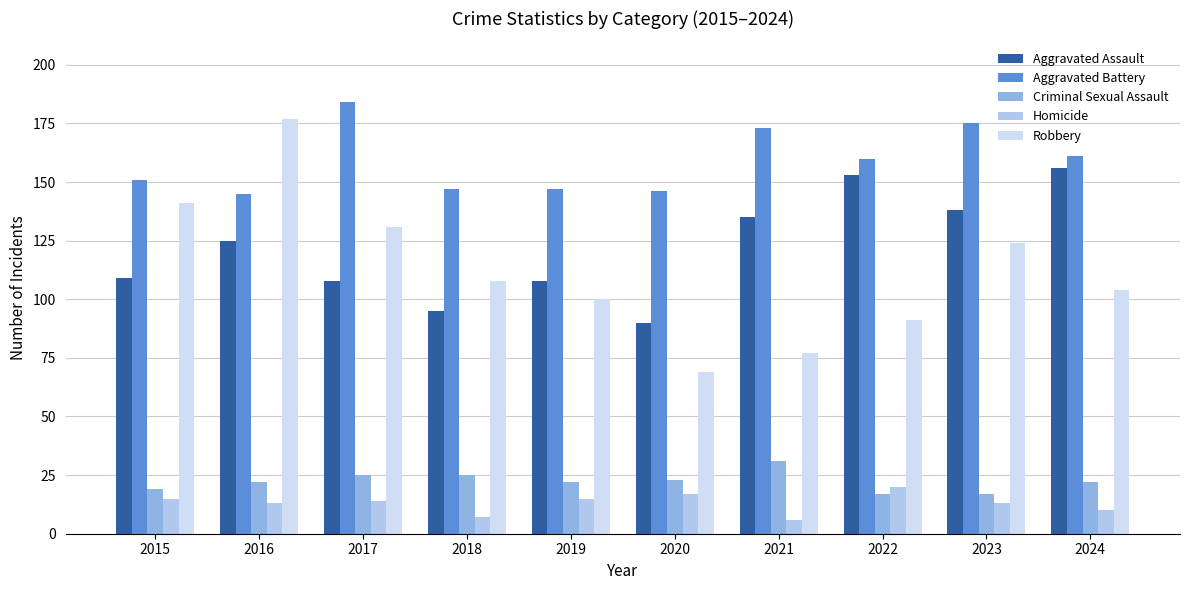

What is the smallest value displayed?

6